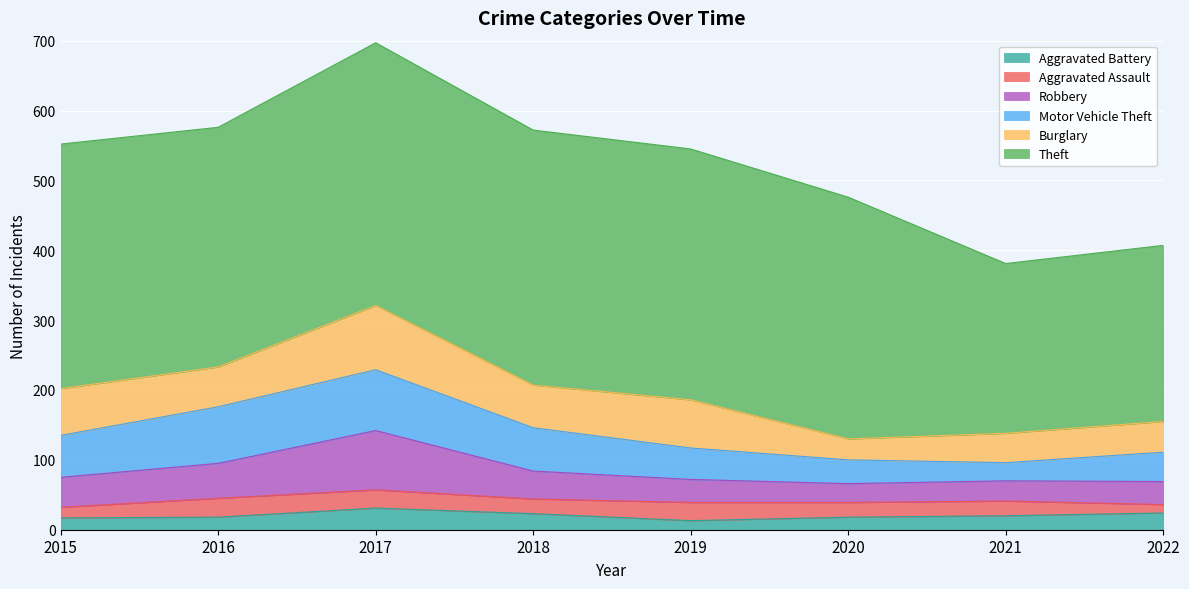

Does the chart display data point markers on the line(s)?

No